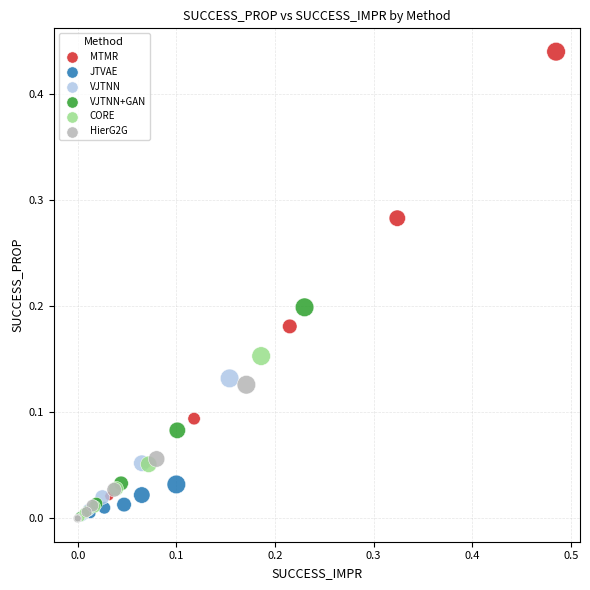

Which series contains the highest Y value?

MTMR